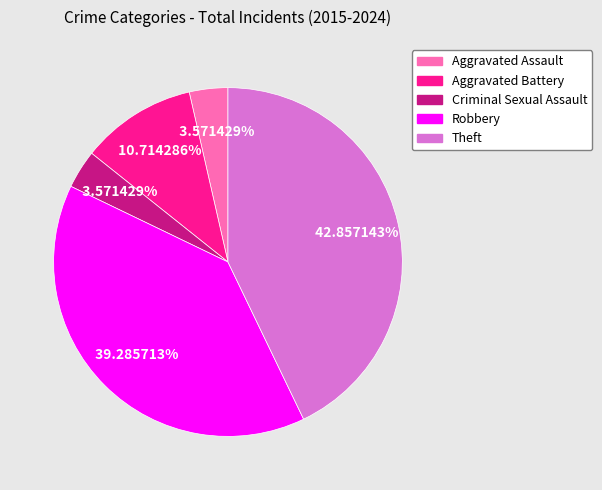

What is the total percentage of Theft and Criminal Sexual Assault?

46.4%